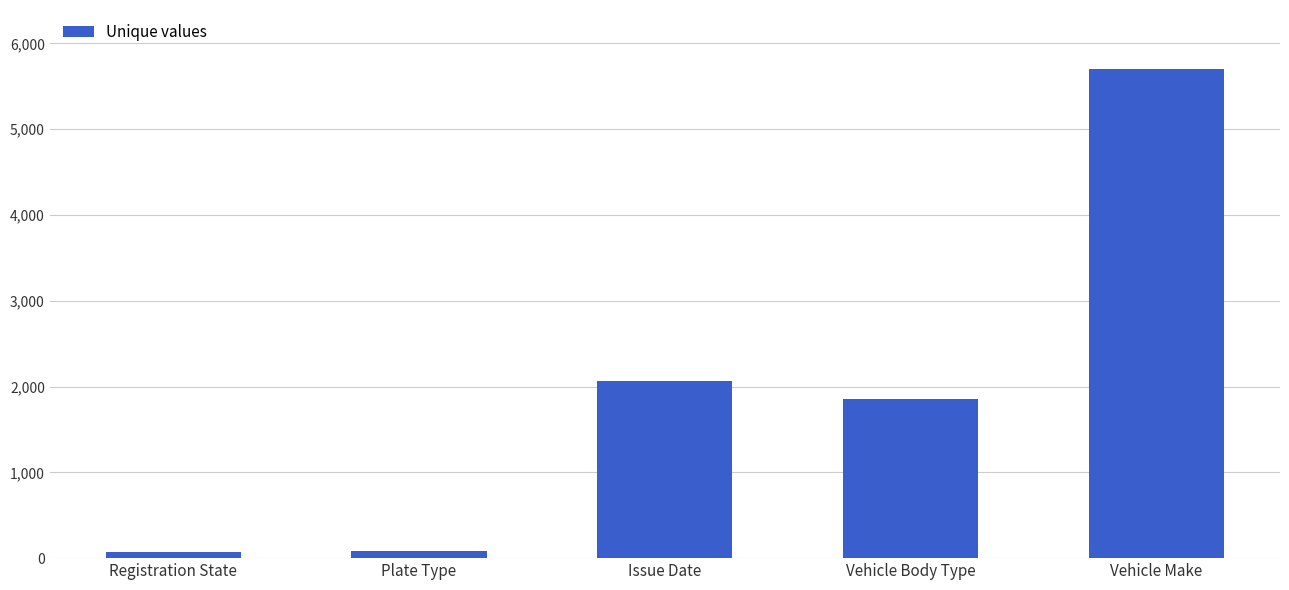

Are the bars grouped side by side (vs. stacked)?

No